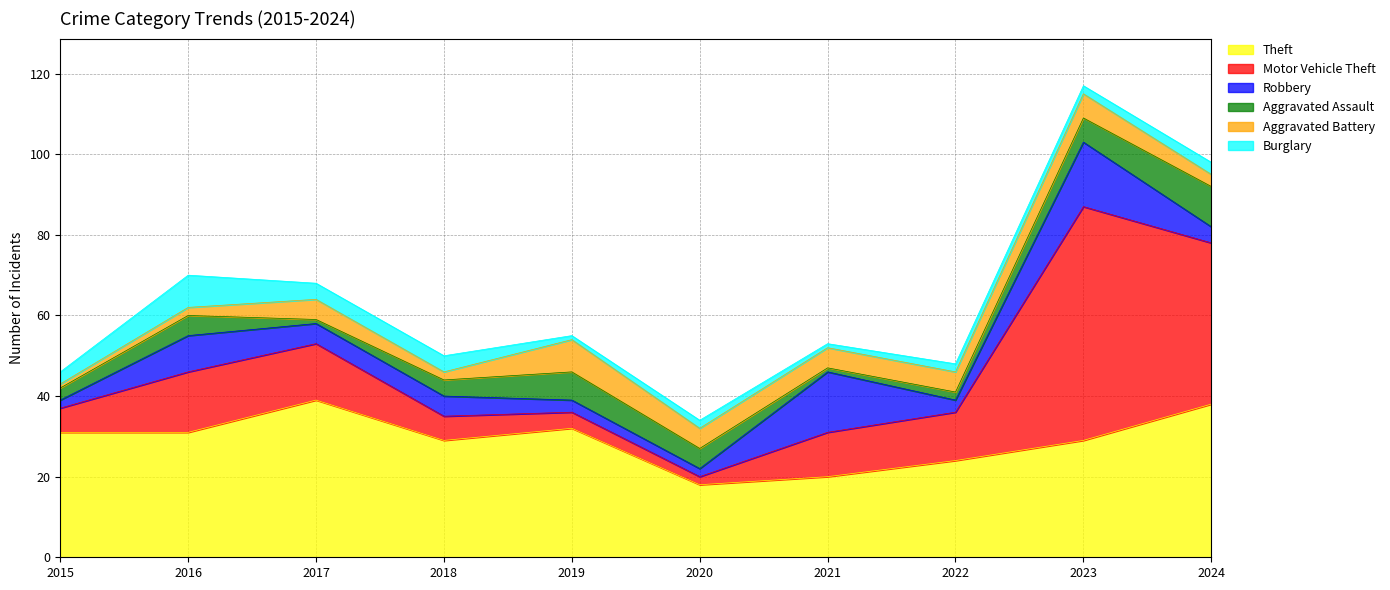

Count the Aggravated Assault values in the range 2 to 6.

6